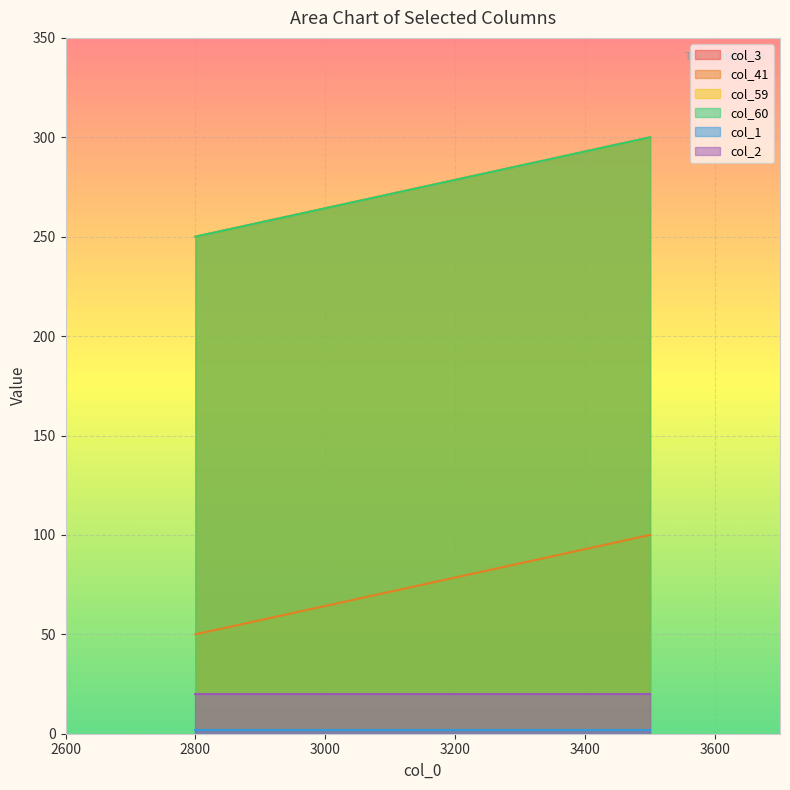

What is the approximate value of col_3 at 3500, to the nearest 10?

300